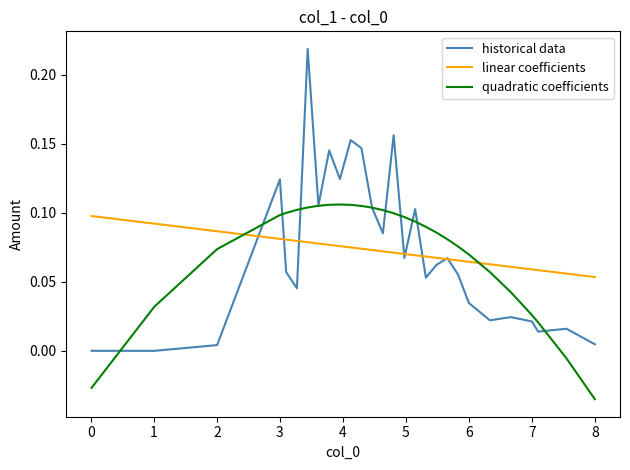

After their last crossing, which series has the higher values: historical data or quadratic coefficients?

historical data